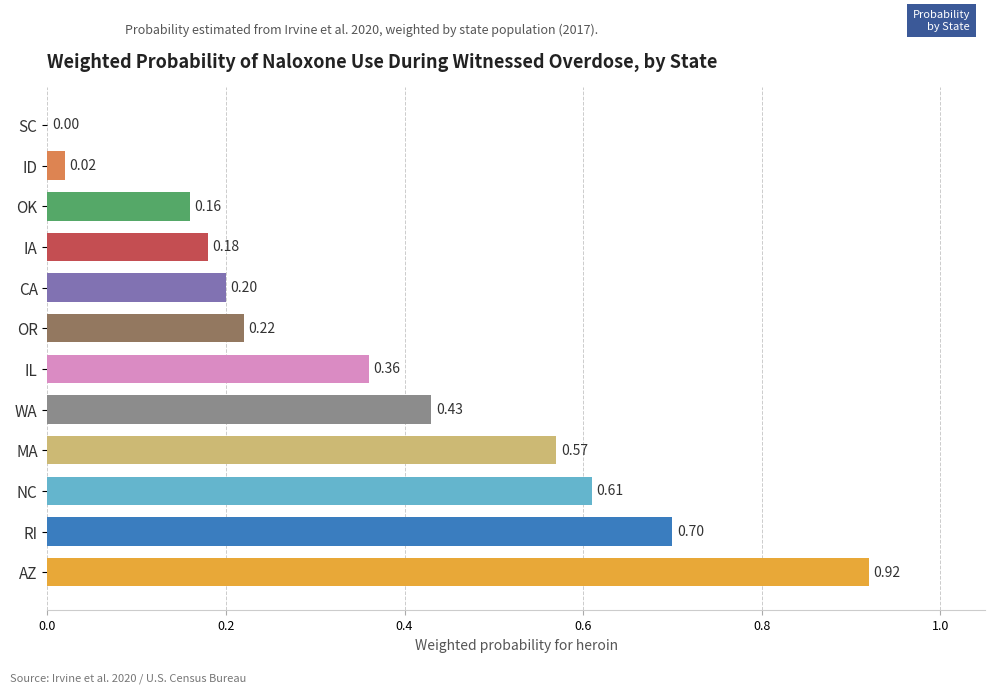

What is the sum of all values?

4.4